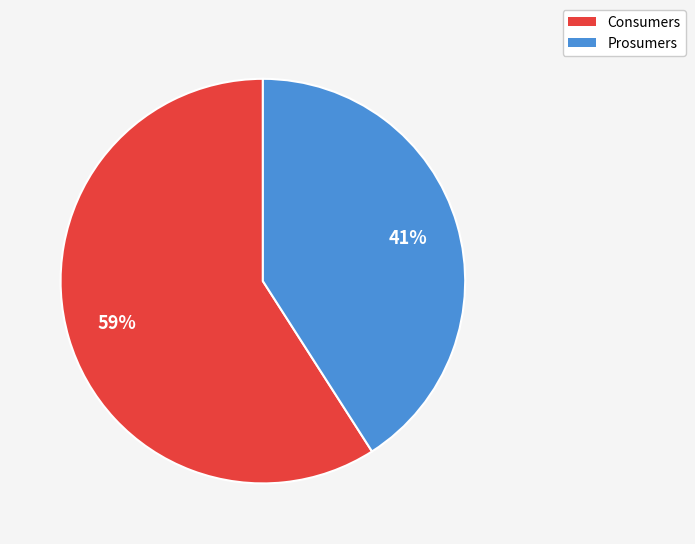

Combined, do Consumers and Prosumers account for over 50%?

Yes